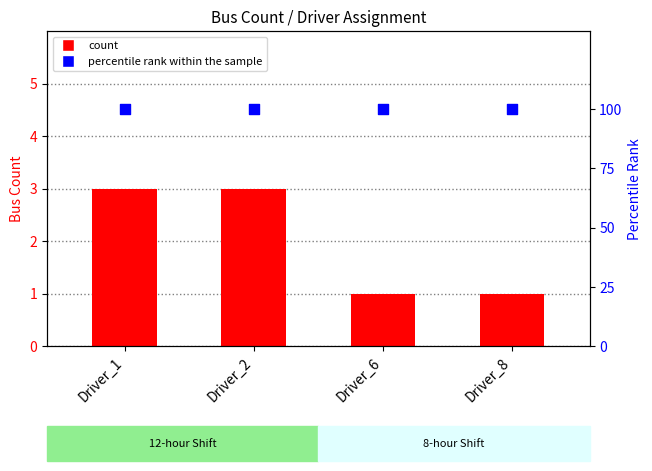

What are all the series names shown in the legend?

count, percentile rank within the sample